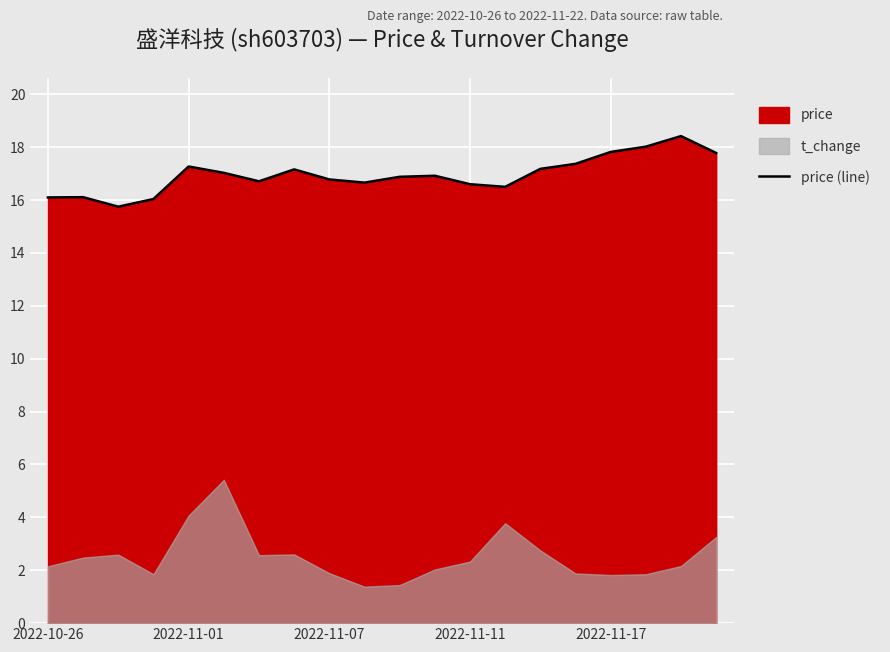

What is the smallest value displayed?

15.8